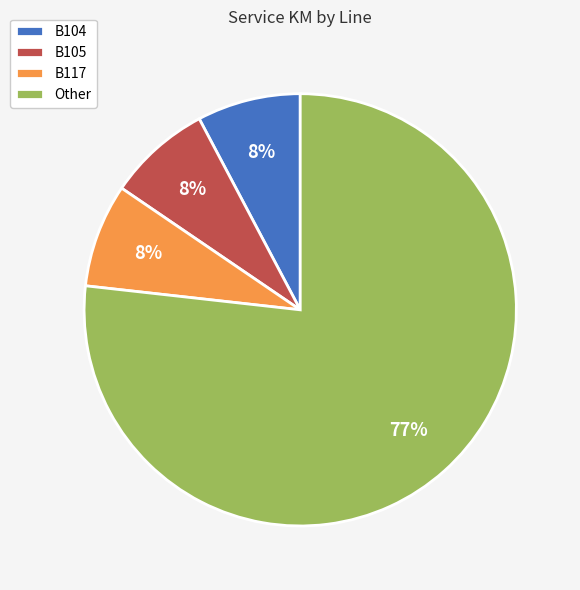

The B117 slice represents 1% of the pie. True or false?

False